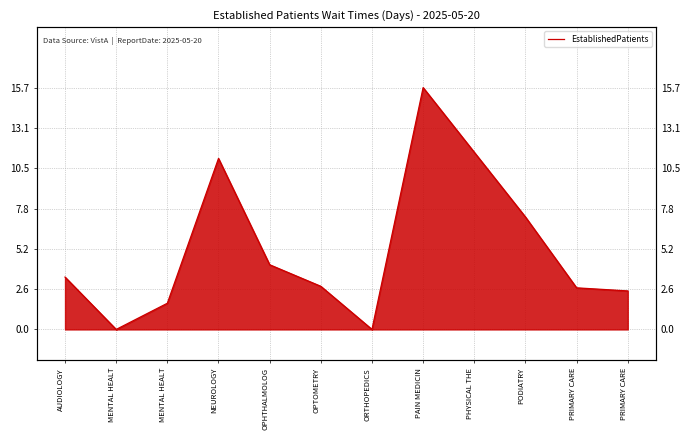

Where does the data first go above 3?

AUDIOLOGY